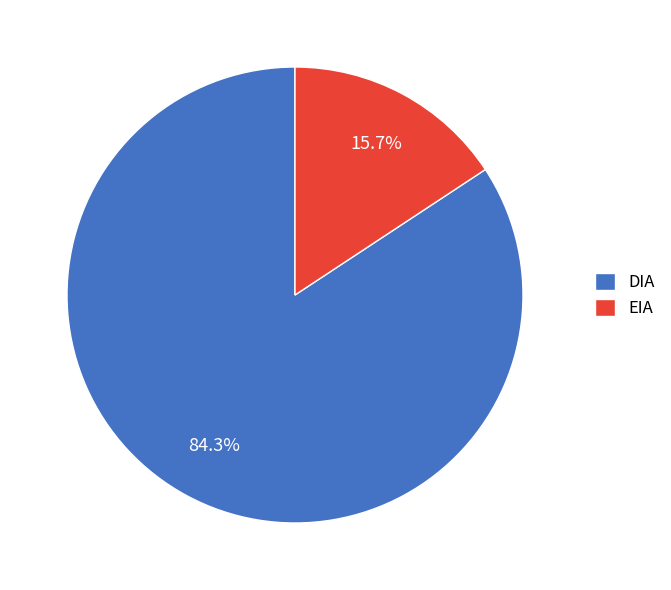

To the nearest percent, what portion does EIA represent?

16%